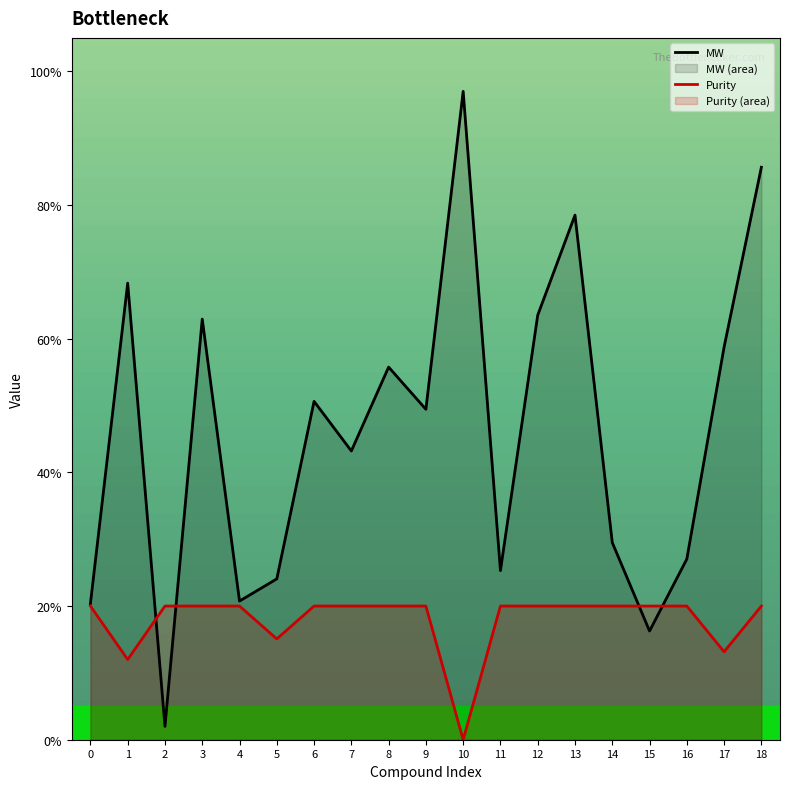

At which label does Purity reach its minimum?

10